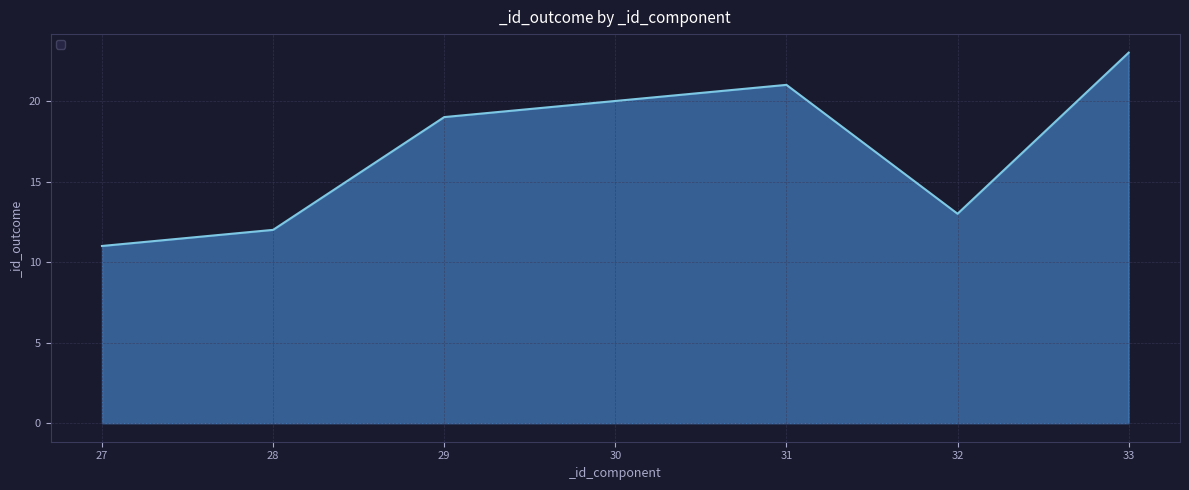

The chart shows a value of 12 at 29. True or false?

False